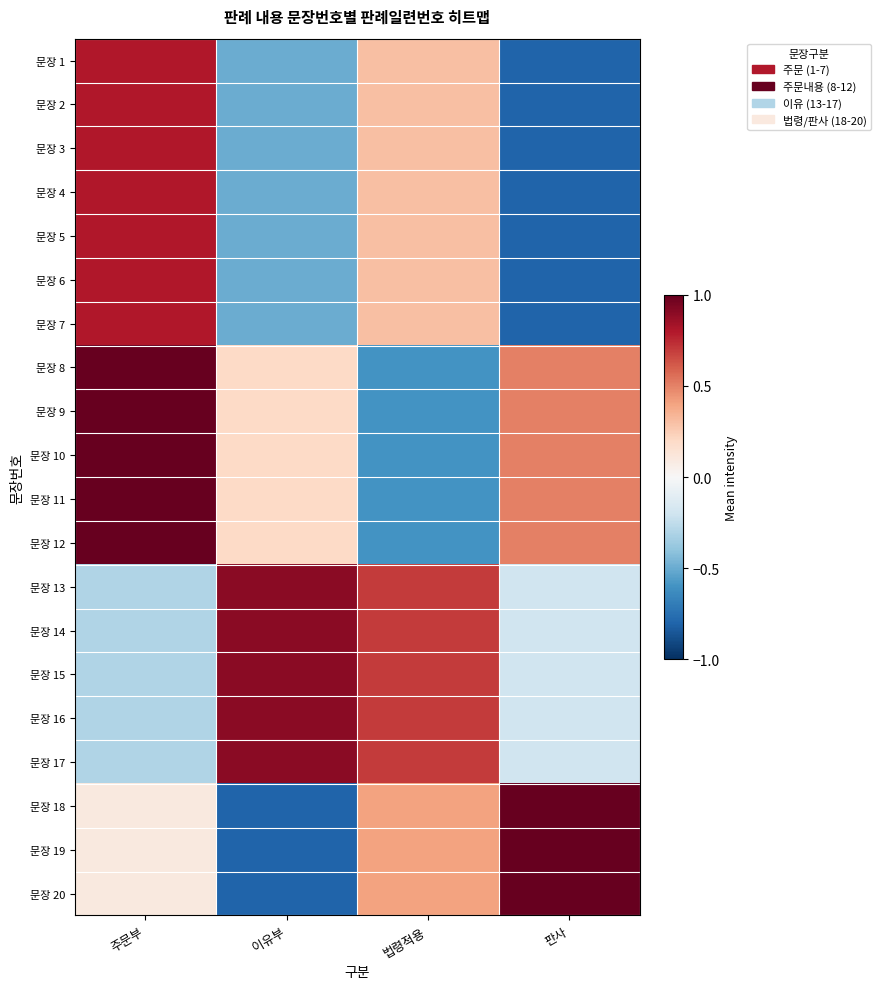

Reading left to right, list all the values displayed in this chart.

문장 1: 주문부=0.8	이유부=-0.5	법령적용=0.3	판사=-0.8
문장 2: 주문부=0.8	이유부=-0.5	법령적용=0.3	판사=-0.8
문장 3: 주문부=0.8	이유부=-0.5	법령적용=0.3	판사=-0.8
문장 4: 주문부=0.8	이유부=-0.5	법령적용=0.3	판사=-0.8
문장 5: 주문부=0.8	이유부=-0.5	법령적용=0.3	판사=-0.8
문장 6: 주문부=0.8	이유부=-0.5	법령적용=0.3	판사=-0.8
문장 7: 주문부=0.8	이유부=-0.5	법령적용=0.3	판사=-0.8
문장 8: 주문부=1.0	이유부=0.2	법령적용=-0.6	판사=0.5
문장 9: 주문부=1.0	이유부=0.2	법령적용=-0.6	판사=0.5
문장 10: 주문부=1.0	이유부=0.2	법령적용=-0.6	판사=0.5
문장 11: 주문부=1.0	이유부=0.2	법령적용=-0.6	판사=0.5
문장 12: 주문부=1.0	이유부=0.2	법령적용=-0.6	판사=0.5
문장 13: 주문부=-0.3	이유부=0.9	법령적용=0.7	판사=-0.2
문장 14: 주문부=-0.3	이유부=0.9	법령적용=0.7	판사=-0.2
문장 15: 주문부=-0.3	이유부=0.9	법령적용=0.7	판사=-0.2
문장 16: 주문부=-0.3	이유부=0.9	법령적용=0.7	판사=-0.2
문장 17: 주문부=-0.3	이유부=0.9	법령적용=0.7	판사=-0.2
문장 18: 주문부=0.1	이유부=-0.8	법령적용=0.4	판사=1.0
문장 19: 주문부=0.1	이유부=-0.8	법령적용=0.4	판사=1.0
문장 20: 주문부=0.1	이유부=-0.8	법령적용=0.4	판사=1.0